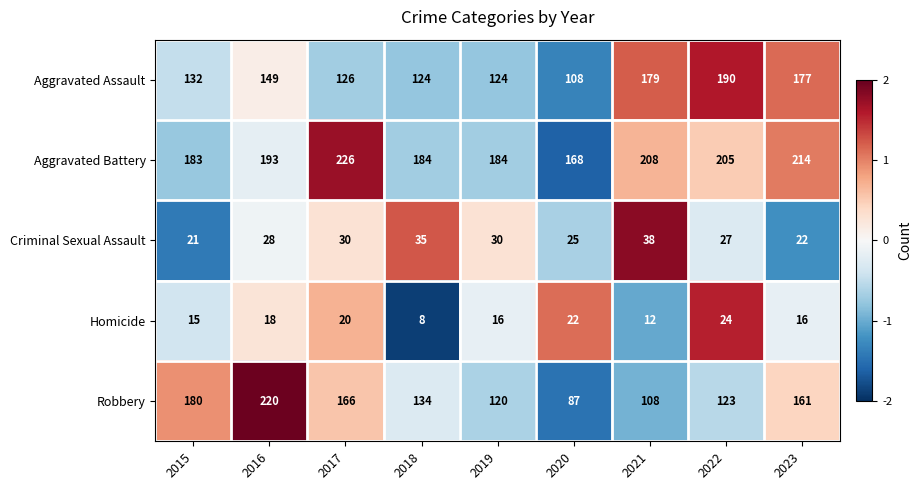

The Aggravated Assault series shows 126 at 2017. True or false?

True